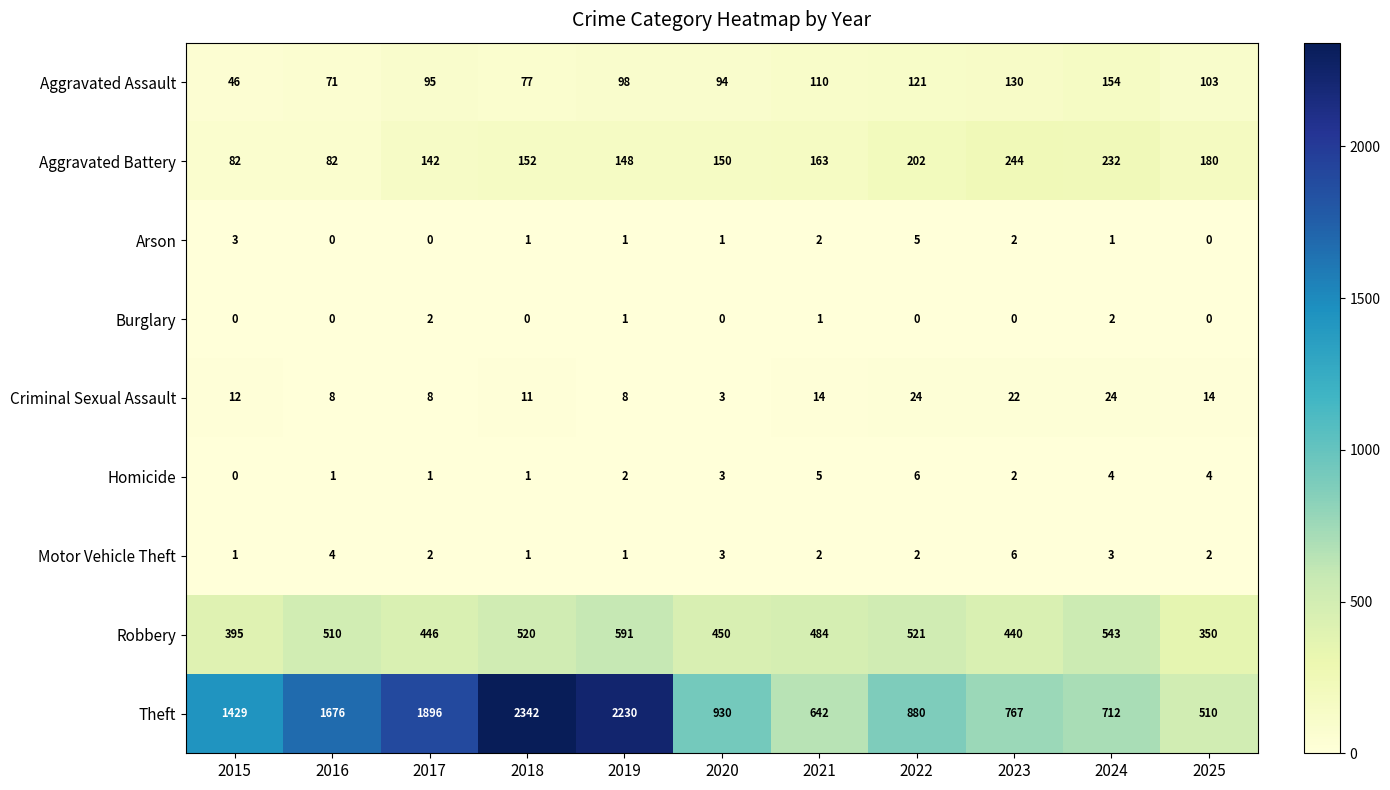

What value does the Criminal Sexual Assault series have at 2025, to the nearest 10?

10